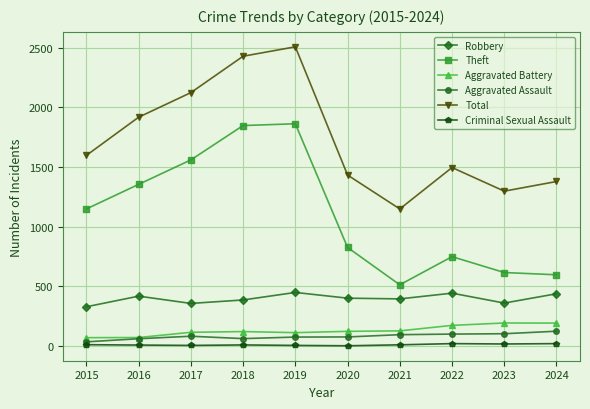

Rank the series by their maximum value, from highest to lowest.

Total, Theft, Robbery, Aggravated Battery, Aggravated Assault, Criminal Sexual Assault